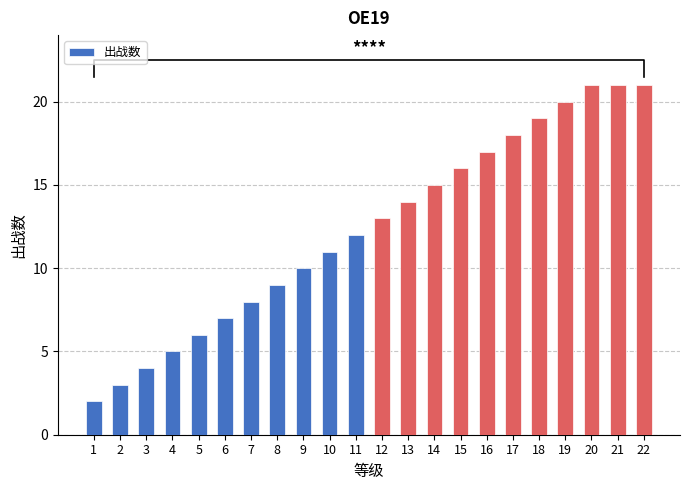

Which category has the highest value across all series?

20